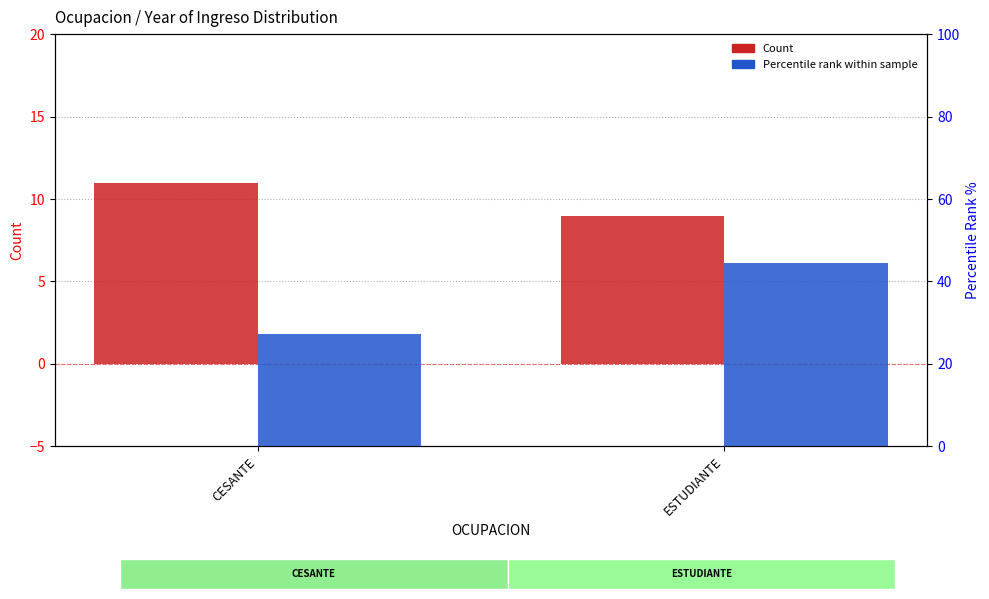

At how many categories does at least one series exceed 12?

2